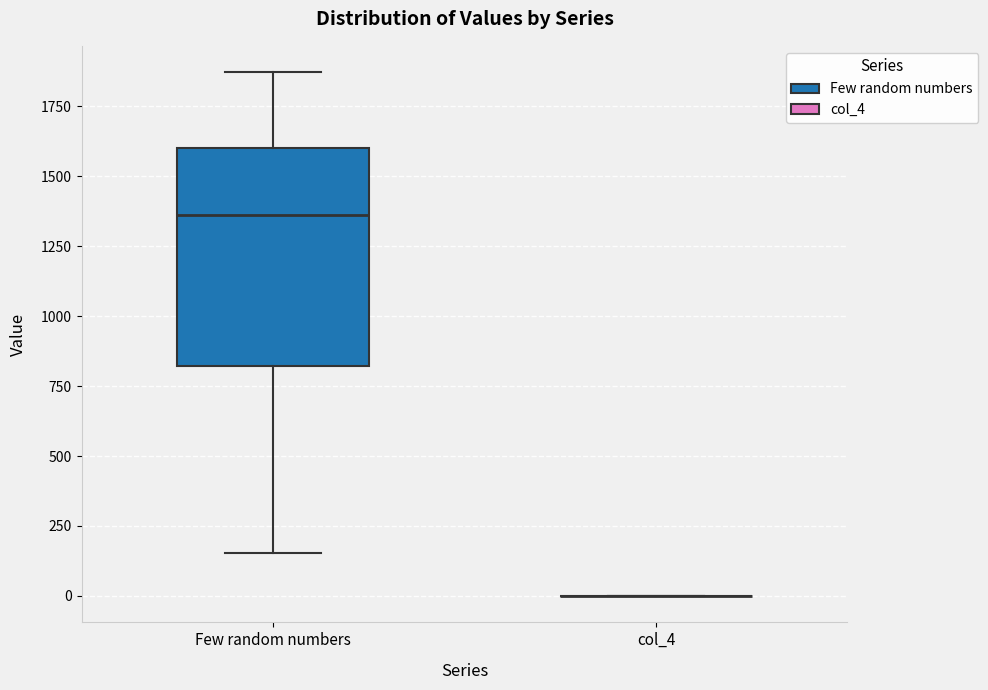

Reading left to right, transcribe this box plot: for each box, give where its median line is, the range the box spans, and where its two whiskers end, as read against the y-axis. The values are not printed on the chart, so give them approximately, as read against the axis.

Few random numbers: median 1350, box 800 to 1600, whiskers 150 to 1850
col_4: box collapsed to a line at 0, whiskers 0 to 0